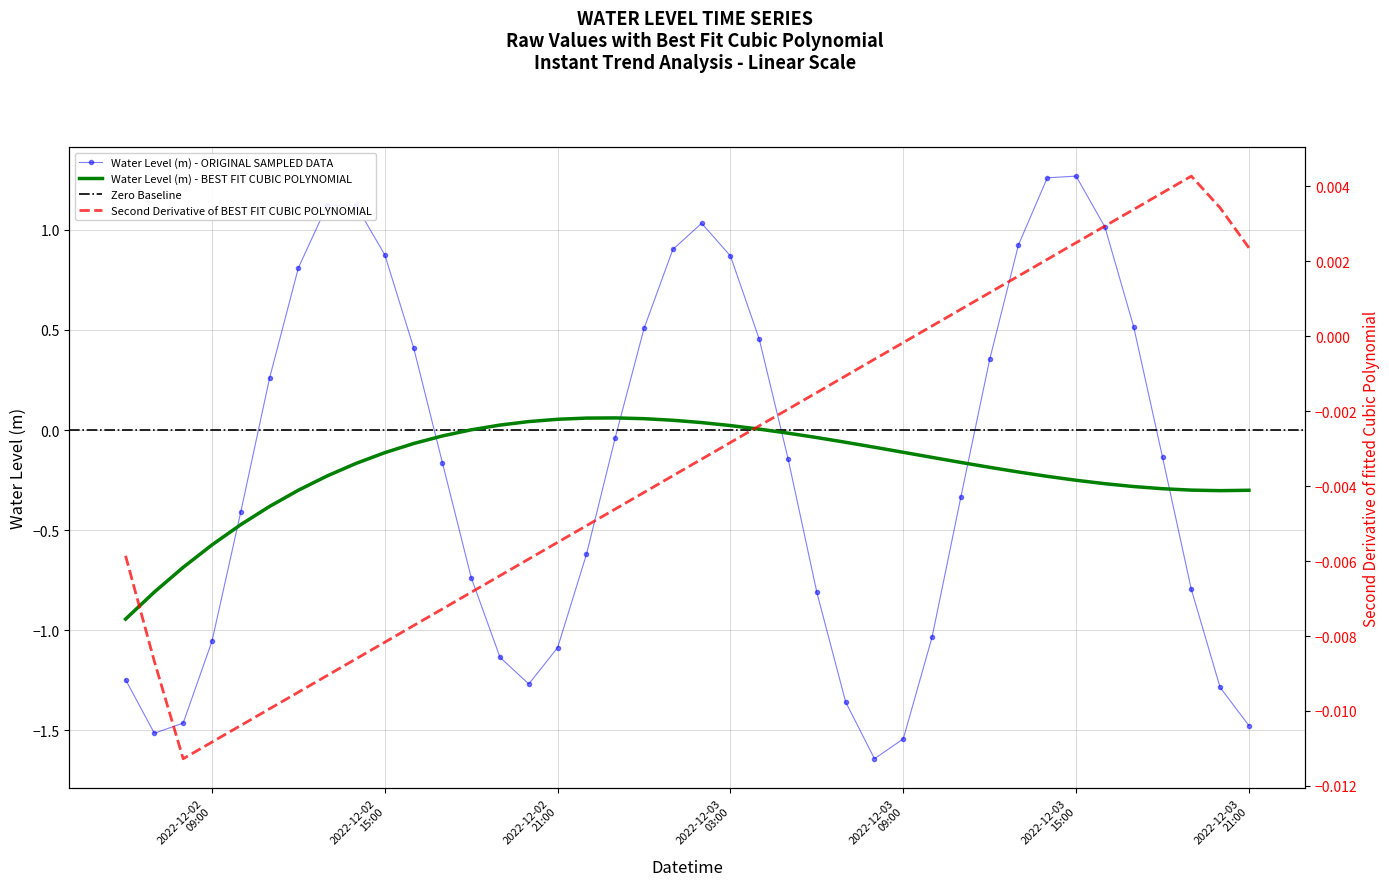

True or false: Water Level (m) - ORIGINAL SAMPLED DATA and Water Level (m) - BEST FIT CUBIC POLYNOMIAL cross at least once.

True